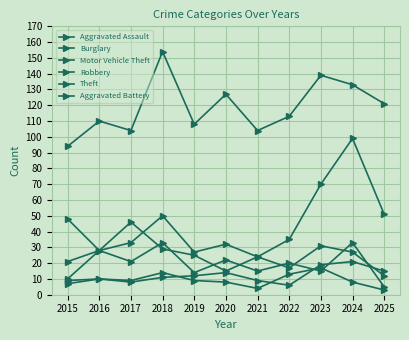

Which series has the largest total across all categories?

Theft